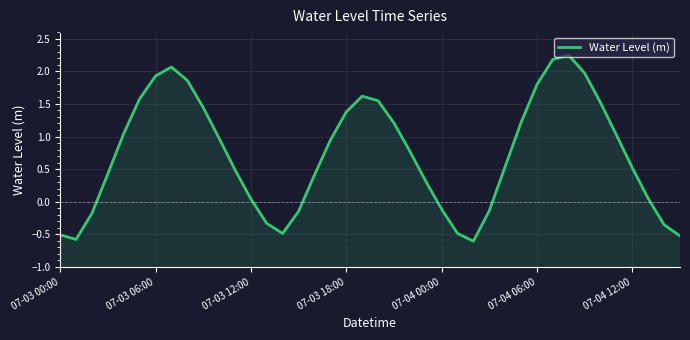

The chart shows a value of 0.8 at 11. True or false?

False